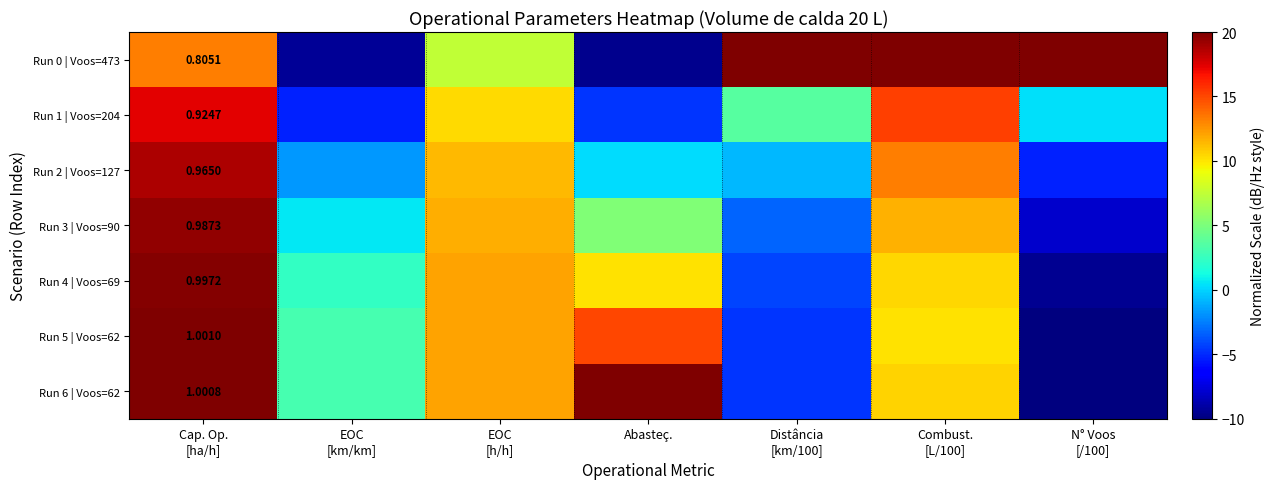

What is the spread (max minus min) of values at N° Voos
[/100]?

30.0